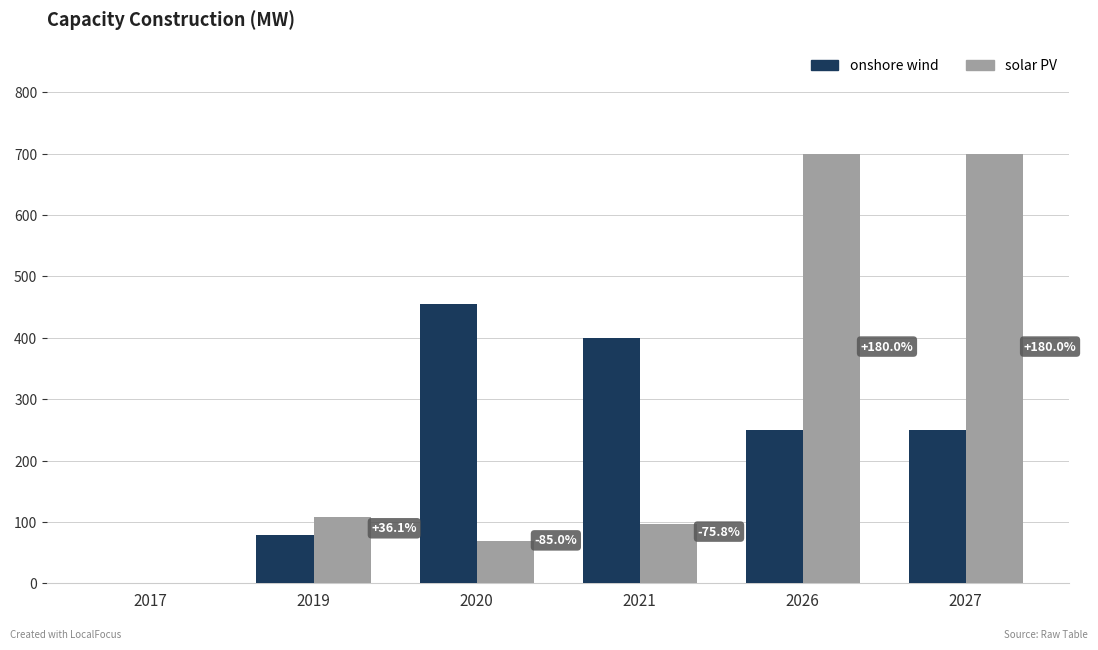

What is the sum of the solar PV values at 2019 and 2027?

807.8